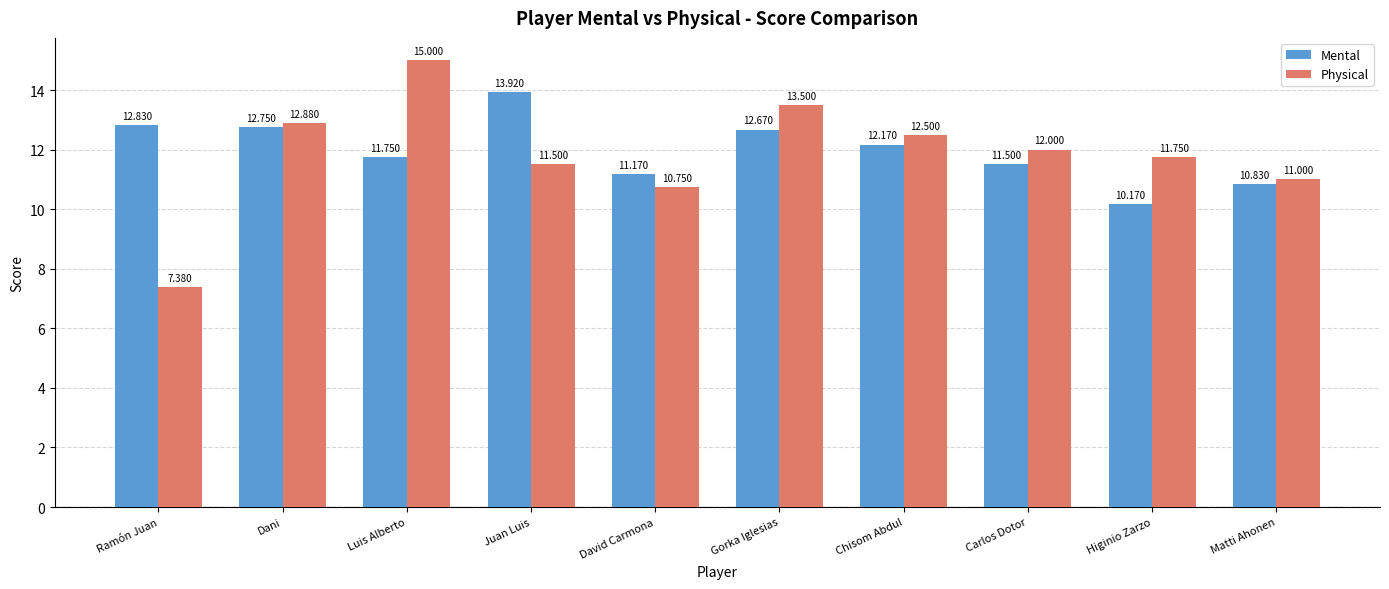

How many data points in Physical are less than 12?

5